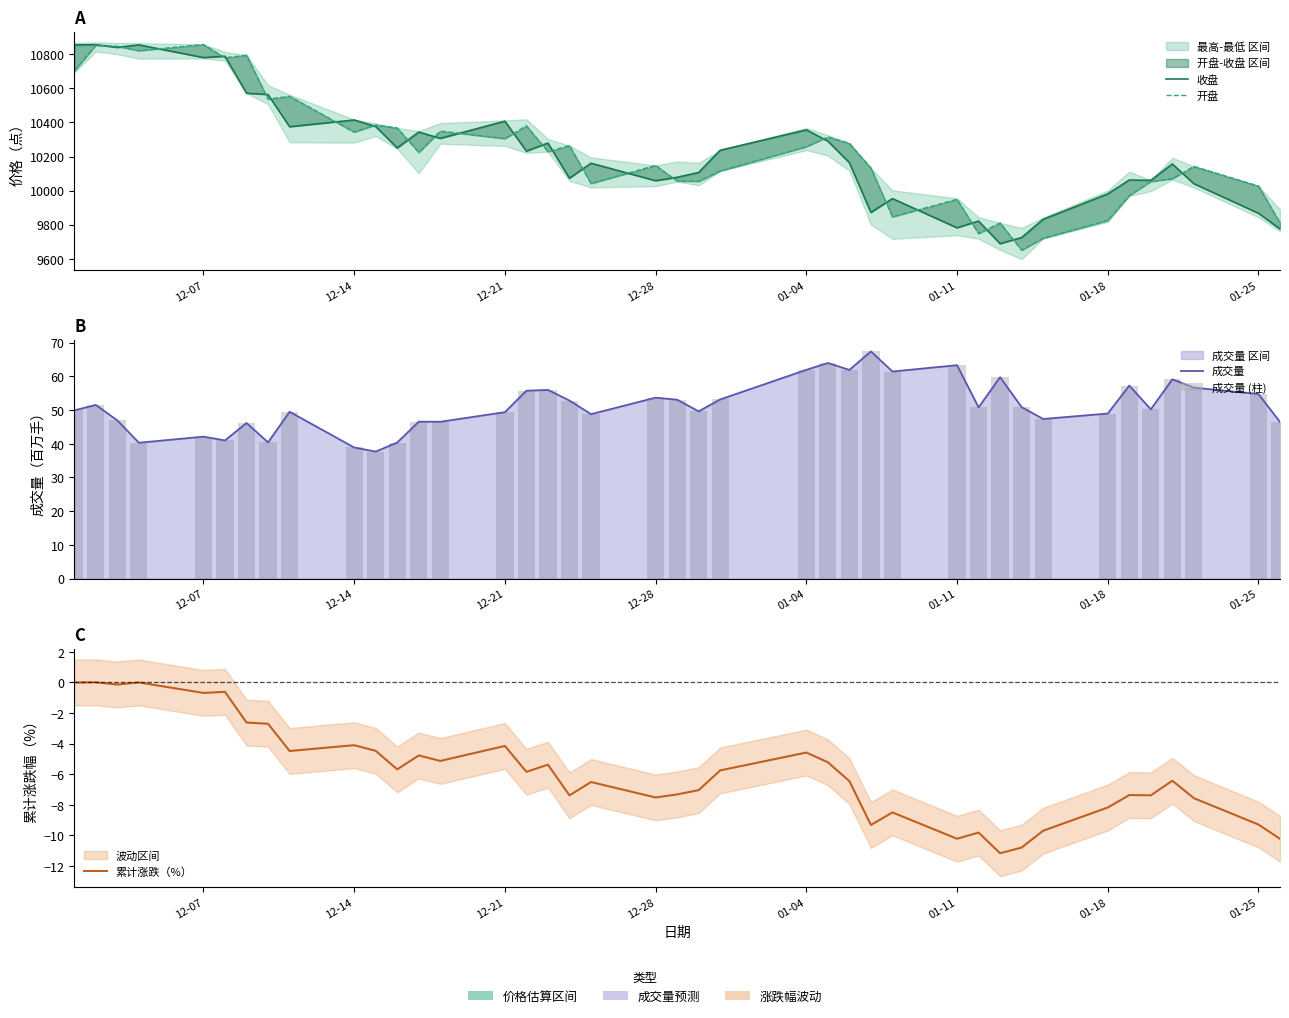

Reading right to left, transcribe all the data shown in this chart.

收盘: 9775.2	9867.5	10040.9	10156.7	10060.7	10062.5	9981.0	9831.9	9724.7	9688.8	9821.6	9781.9	9953.4	9872.2	10164.0	10290.8	10356.6	10237.1	10106.8	10078.3	10058.4	10161.0	10073.0	10279.4	10231.9	10407.8	10306.7	10343.8	10250.6	10376.3	10414.7	10375.2	10563.9	10571.9	10788.7	10781.1	10855.4	10840.6	10856.4	10855.4
开盘: 9811.0	10027.1	10142.4	10070.2	10053.5	9971.5	9825.3	9721.1	9650.5	9810.6	9747.9	9949.4	9846.1	10132.6	10277.1	10314.9	10257.8	10115.6	10054.7	10056.8	10148.2	10041.7	10264.4	10228.8	10380.8	10305.1	10349.9	10224.3	10368.0	10385.5	10343.7	10553.9	10536.9	10795.0	10779.7	10857.8	10821.0	10847.3	10853.2	10702.4
成交量: 46.5	54.8	56.7	59.1	50.2	57.3	49.0	47.4	50.9	59.8	50.8	63.3	61.5	67.4	61.9	64.0	61.9	53.2	49.6	53.1	53.7	48.8	52.8	56.0	55.7	49.4	46.5	46.6	40.4	37.7	38.9	49.5	40.4	46.2	41.0	42.1	40.3	46.9	51.5	49.9
成交量 (柱): 46.5	54.8	56.7	59.1	50.2	57.3	49.0	47.4	50.9	59.8	50.8	63.3	61.5	67.4	61.9	64.0	61.9	53.2	49.6	53.1	53.7	48.8	52.8	56.0	55.7	49.4	46.5	46.6	40.4	37.7	38.9	49.5	40.4	46.2	41.0	42.1	40.3	46.9	51.5	49.9
累计涨跌（%）: -10.2	-9.3	-7.6	-6.4	-7.4	-7.4	-8.2	-9.7	-10.8	-11.2	-9.8	-10.2	-8.5	-9.3	-6.5	-5.2	-4.6	-5.8	-7.0	-7.3	-7.5	-6.5	-7.4	-5.4	-5.8	-4.2	-5.1	-4.8	-5.7	-4.5	-4.1	-4.5	-2.7	-2.6	-0.6	-0.7	0.0	-0.1	0.0	0.0